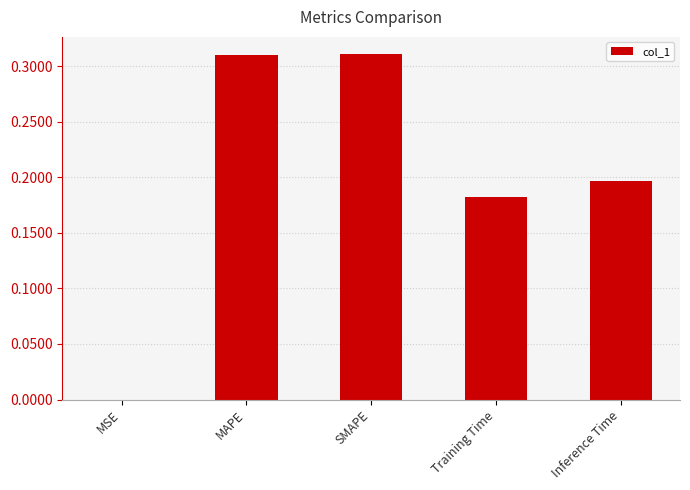

Between MAPE and Training Time, which is larger?

MAPE